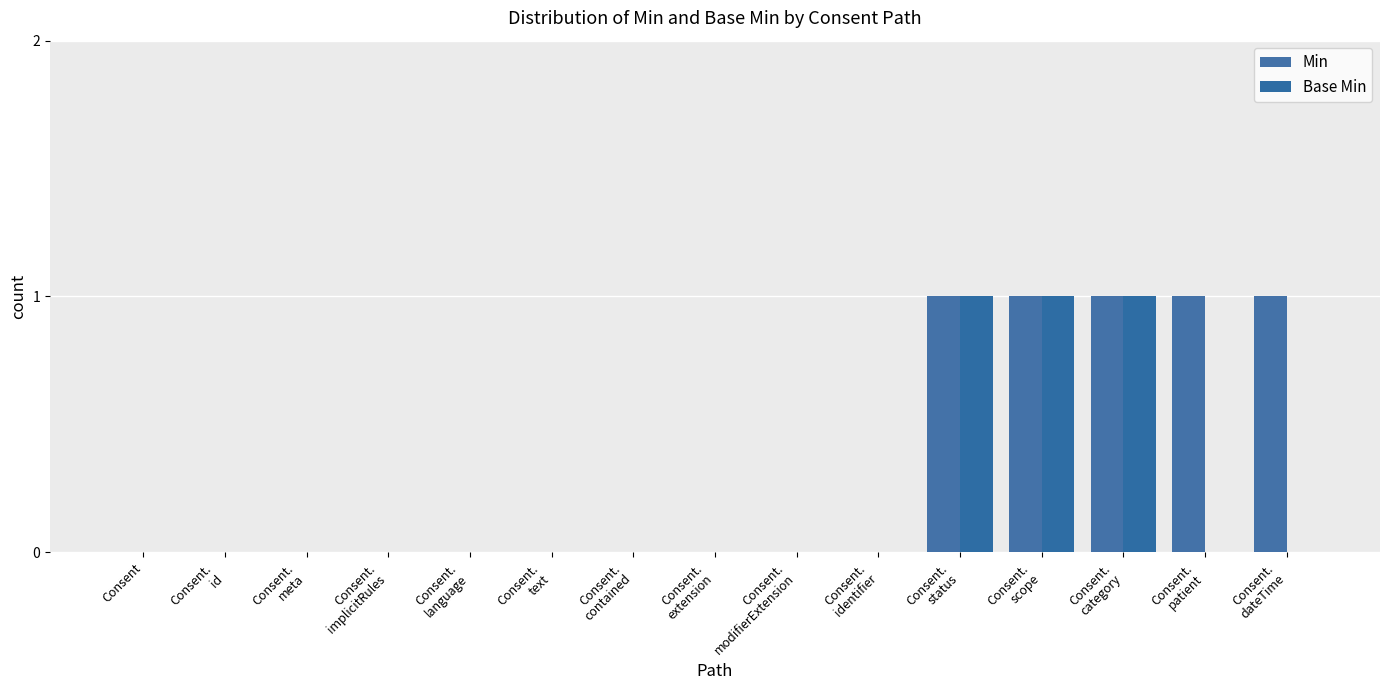

True or false: Base Min has a value of 0 at Consent.
contained.

True